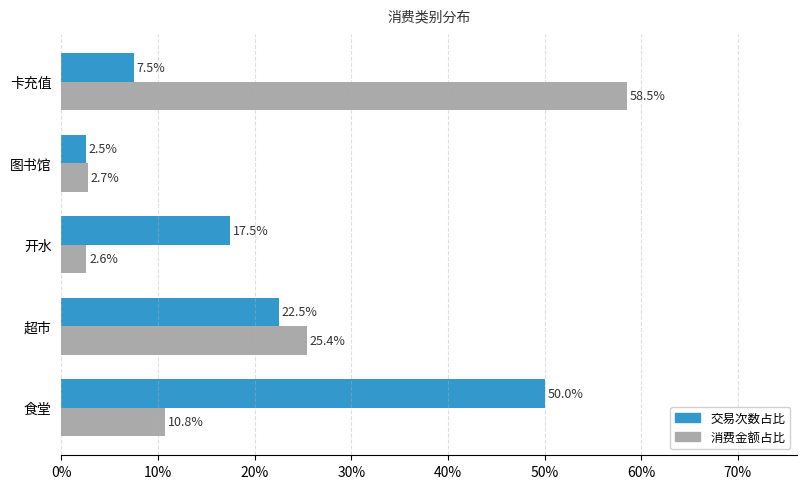

Which series has the largest range (max minus min)?

消费金额占比